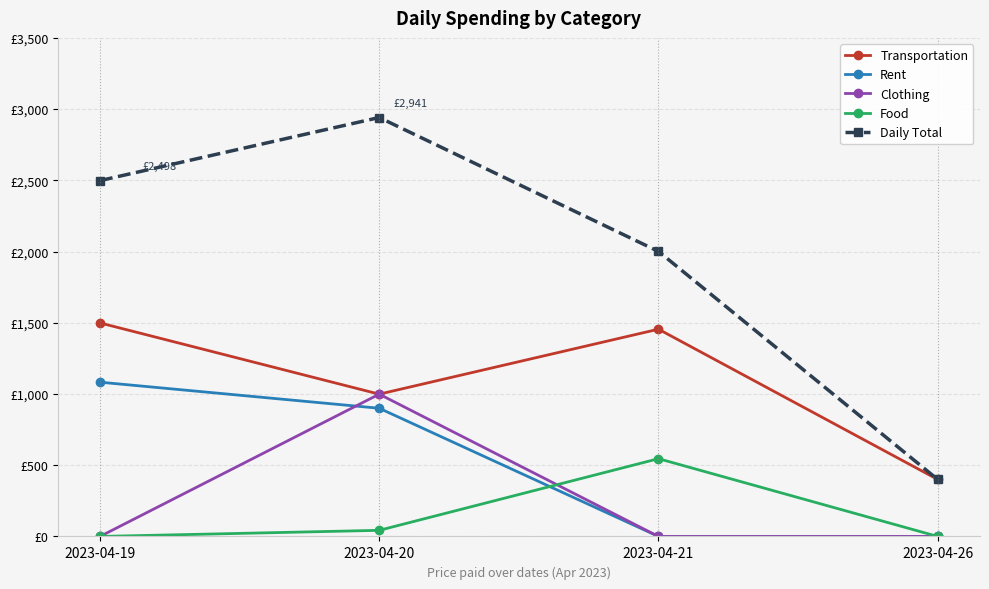

What are all the series names shown in the legend?

Transportation, Rent, Clothing, Food, Daily Total